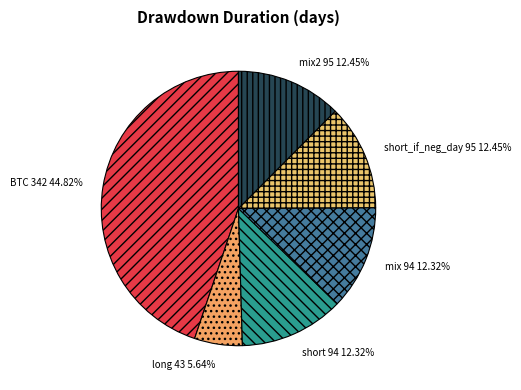

Approximately how many times larger is the value at mix2 compared to short?

1.0